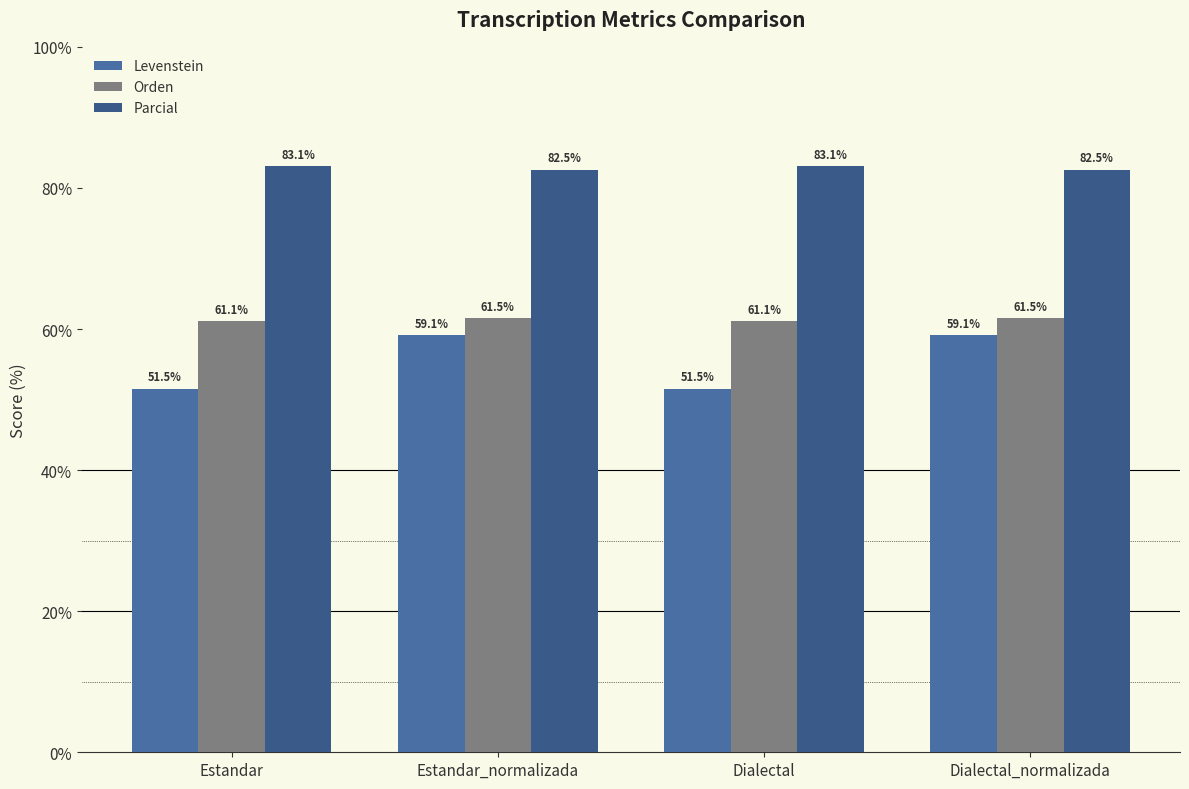

Reading left to right, extract all data points from this chart.

Levenstein: 51.5	59.1	51.5	59.1
Orden: 61.1	61.5	61.1	61.5
Parcial: 83.1	82.5	83.1	82.5